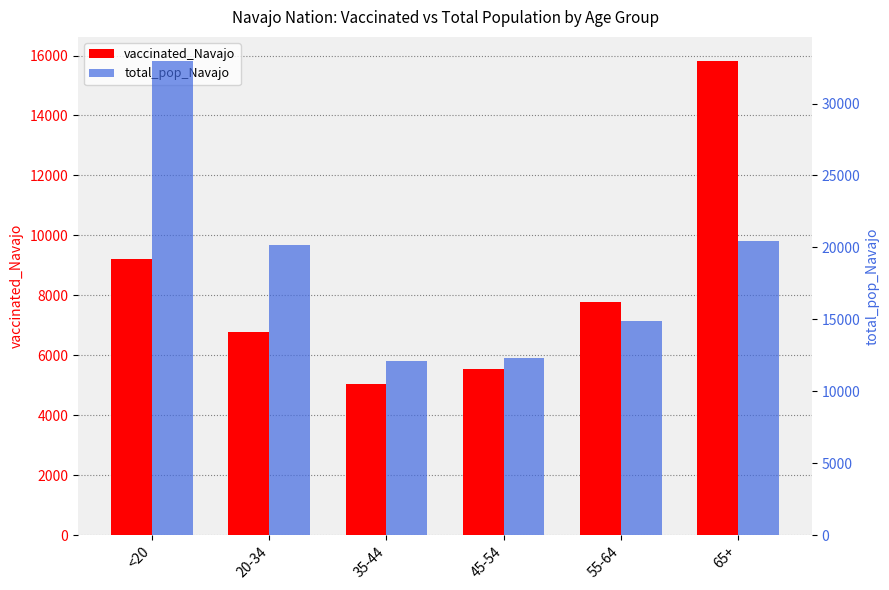

At 65+, list the series in order from largest to smallest.

total_pop_Navajo, vaccinated_Navajo